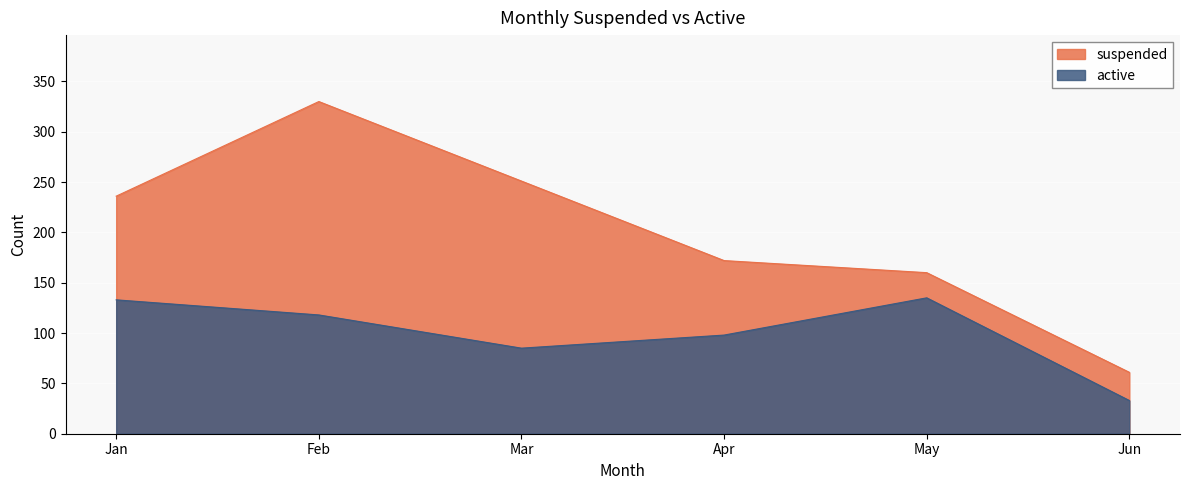

What is the difference between the suspended values at May and Jun?

99